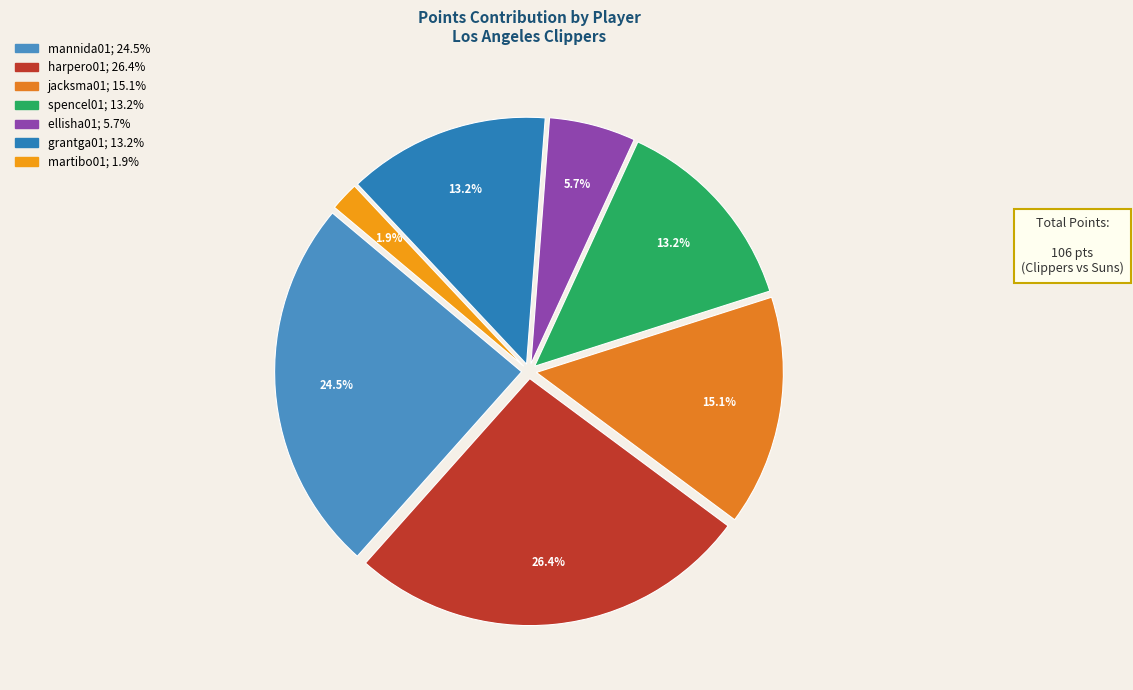

Count the number of slices in the pie.

7